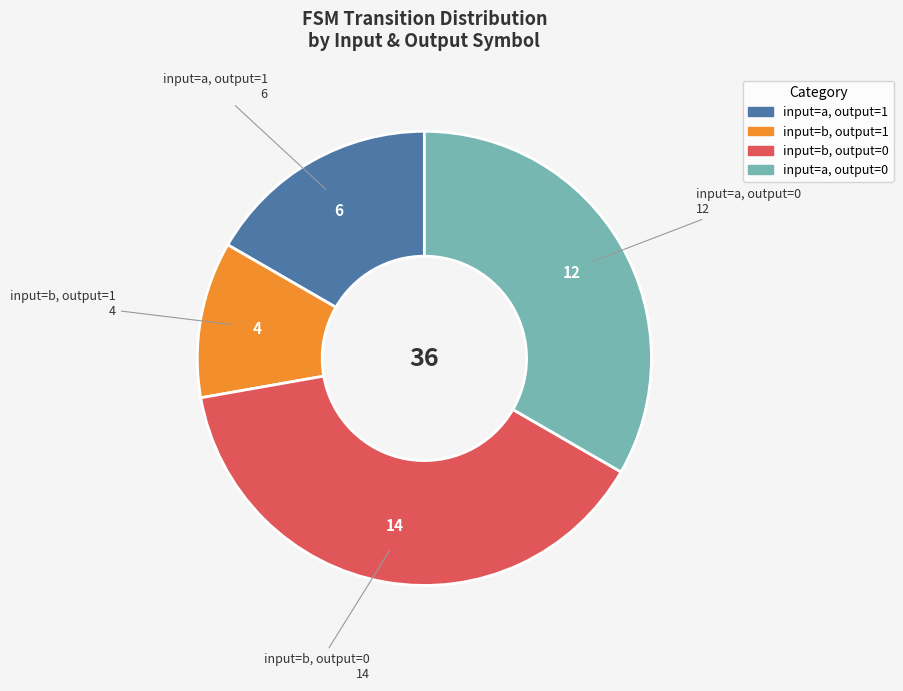

Rank the categories by value from lowest to highest.

input=b, output=1, input=a, output=1, input=a, output=0, input=b, output=0